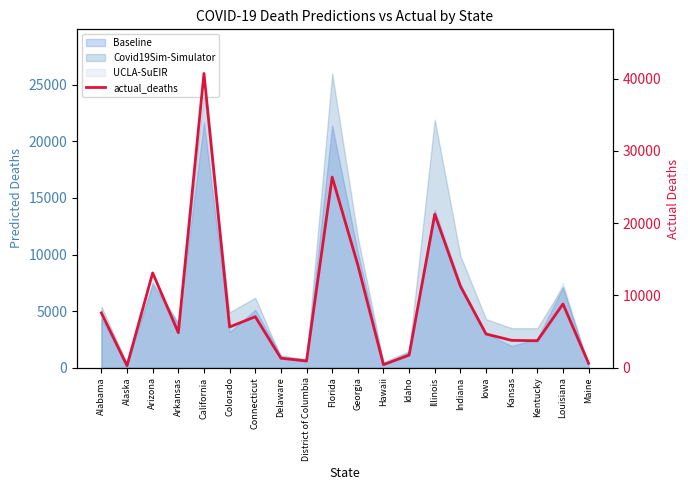

What is the ratio of the value at Arizona to the value at Connecticut?

1.9